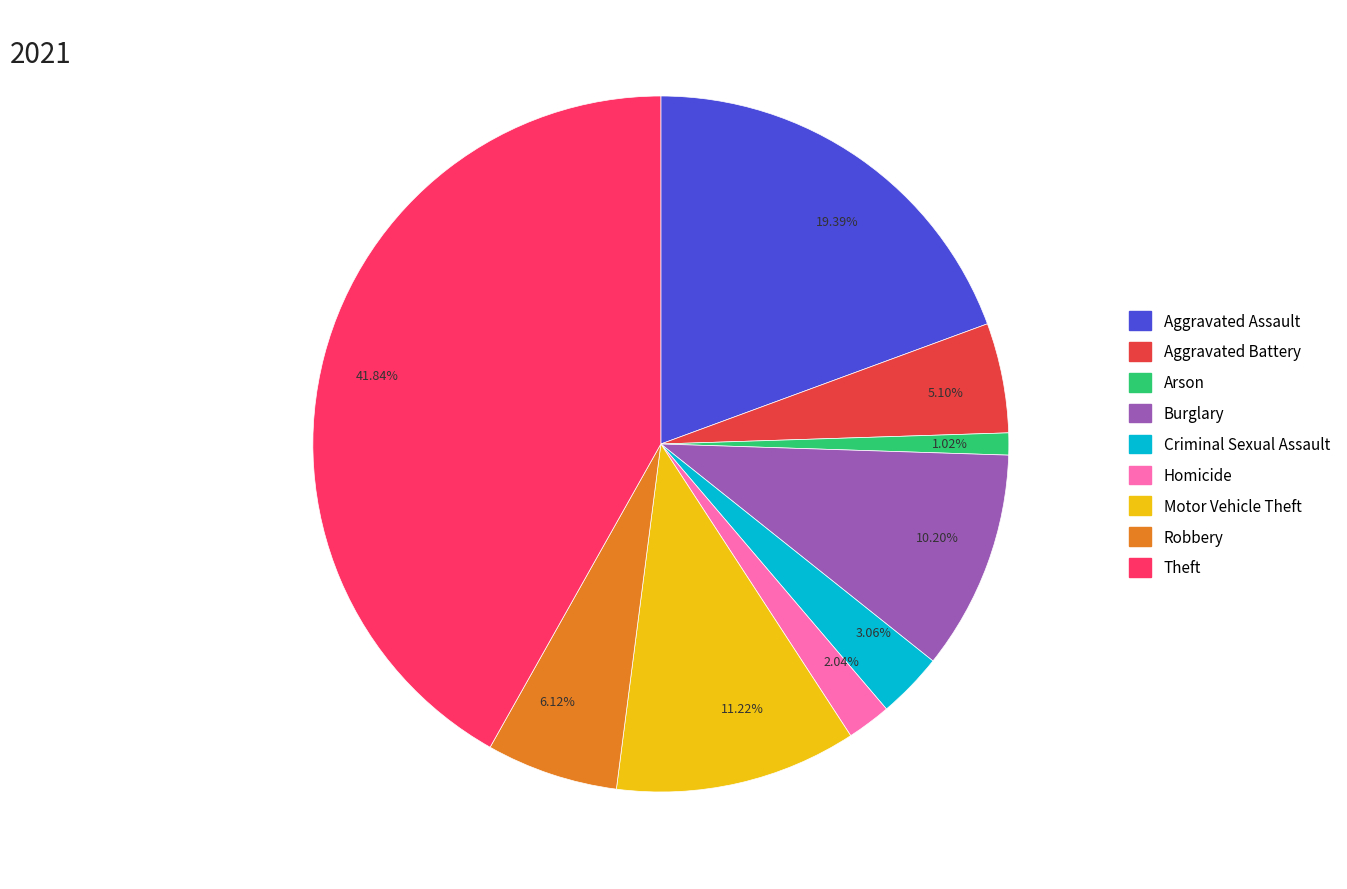

Combined, do 41.84% and 19.39% account for over 50%?

Yes